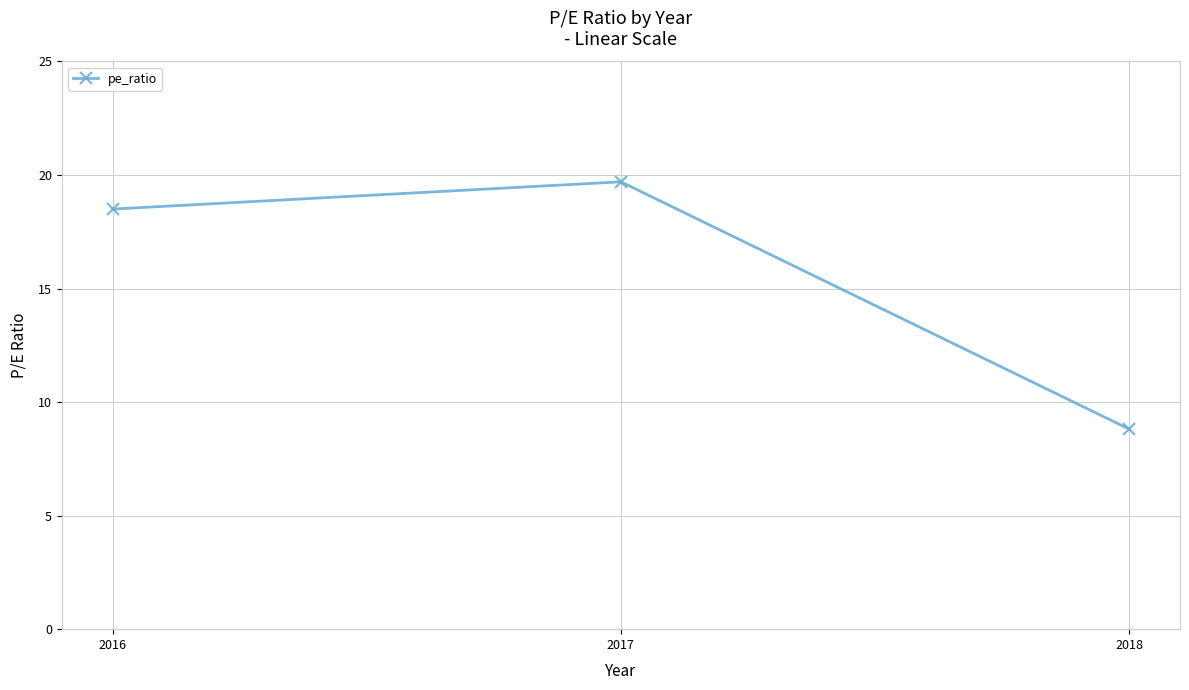

What is the change in value from 2017 to 2018?

-10.9